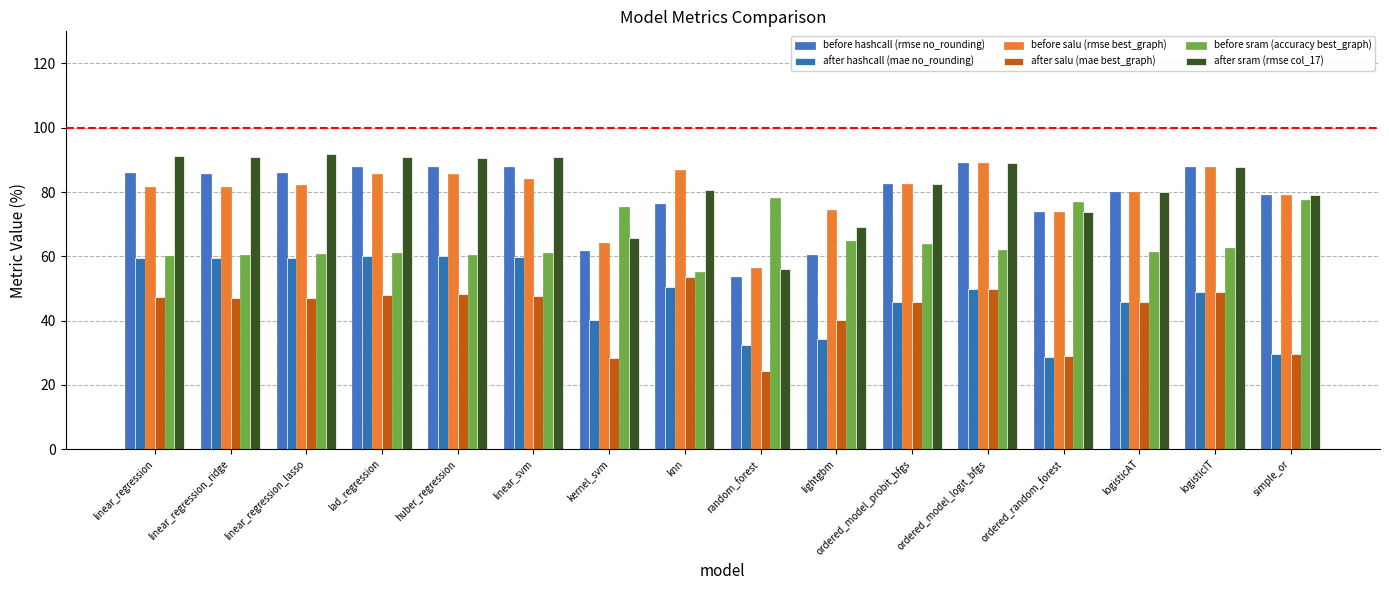

What is the average value of the before sram (accuracy best_graph) series?

65.1